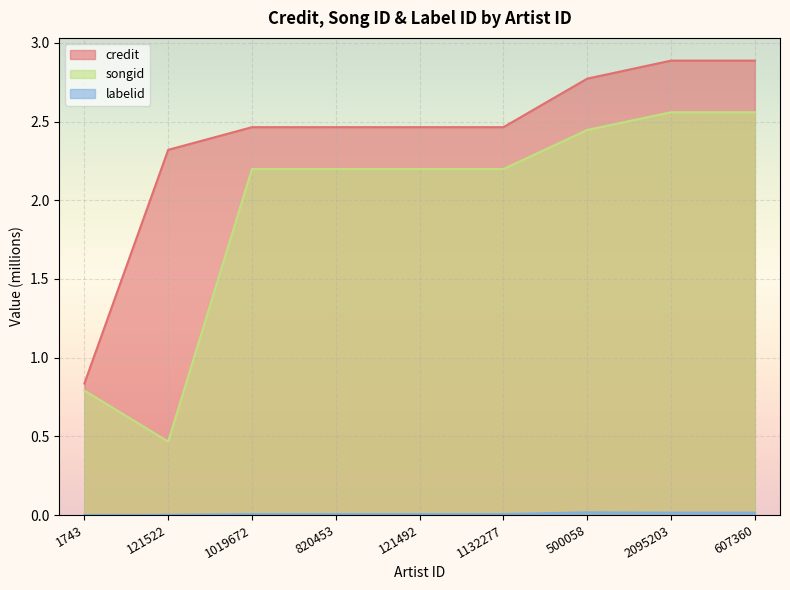

How many data points in songid are less than 2?

2